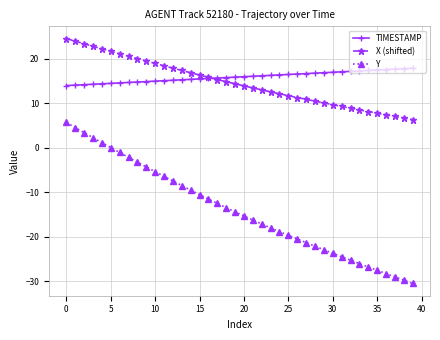

What is the minimum value for Y?

-30.6